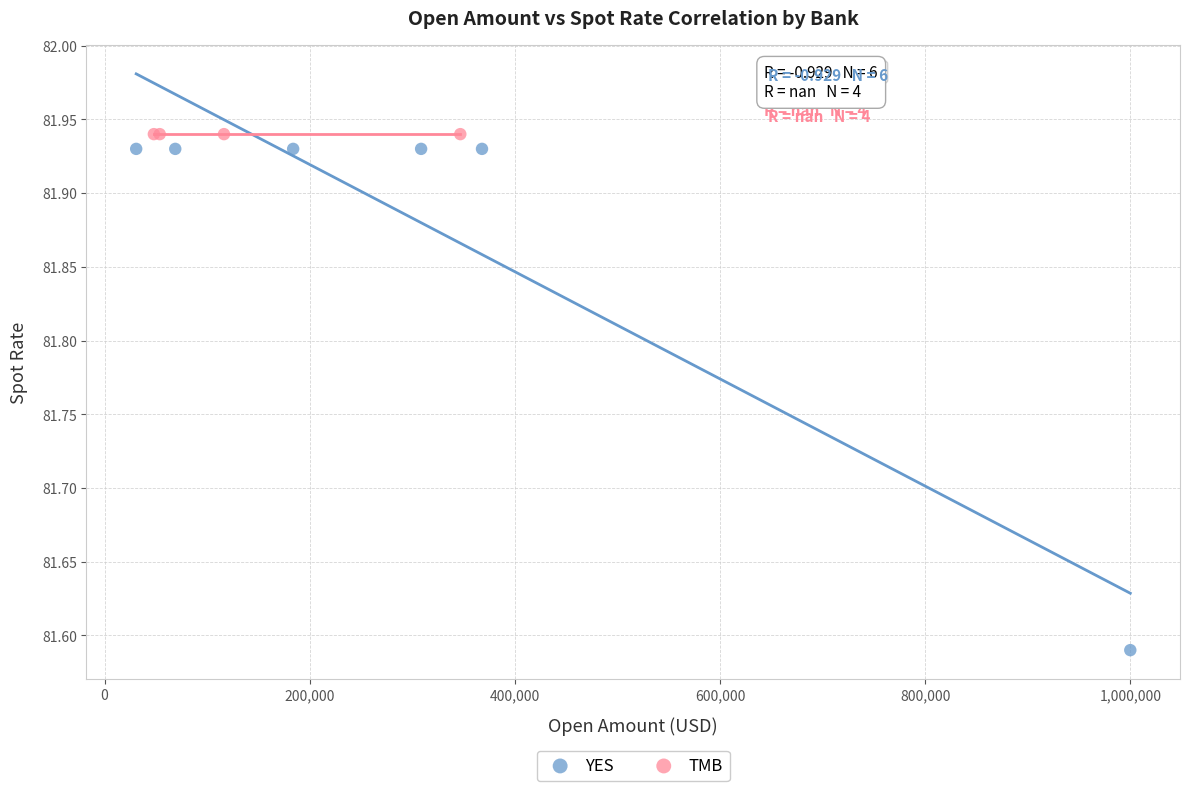

Which series contains the lowest Y value?

YES